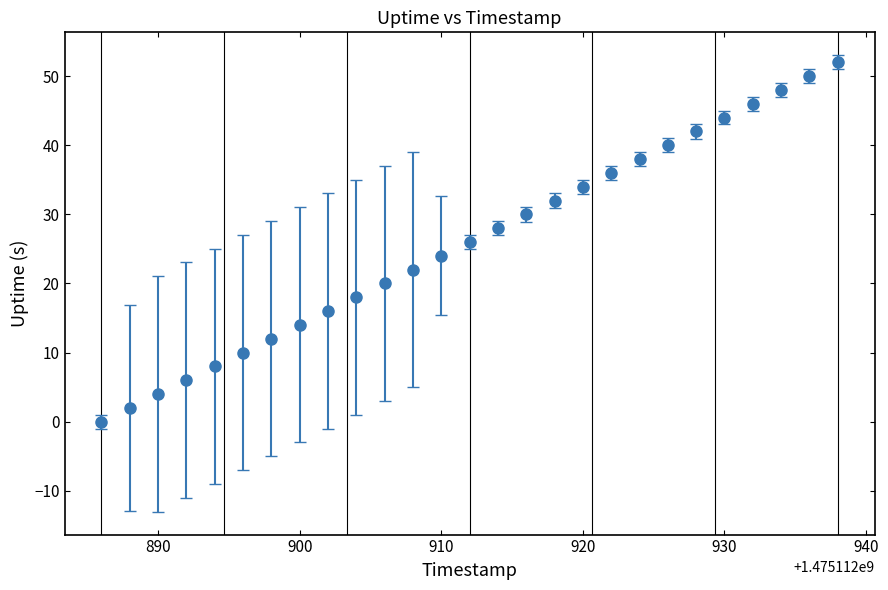

What is the greatest value displayed?

52